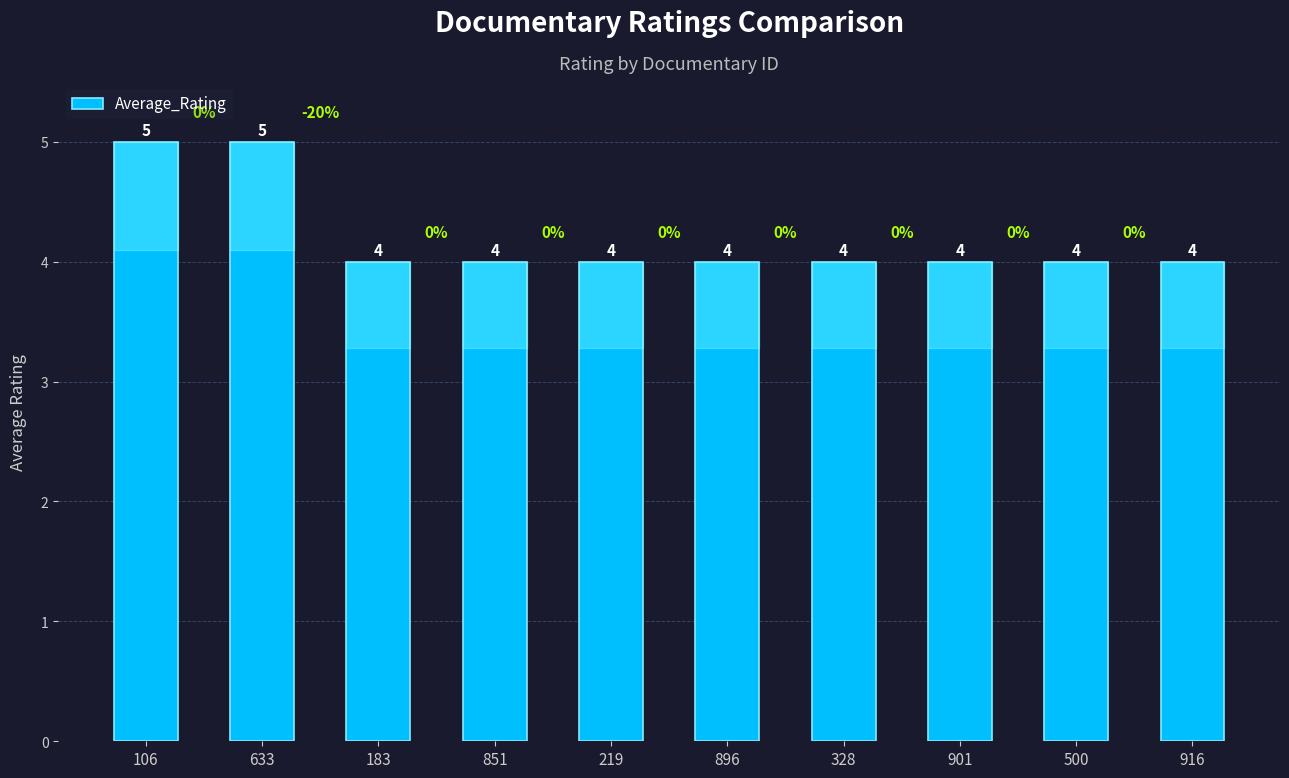

What is the label of the 3rd bar from the left?

183